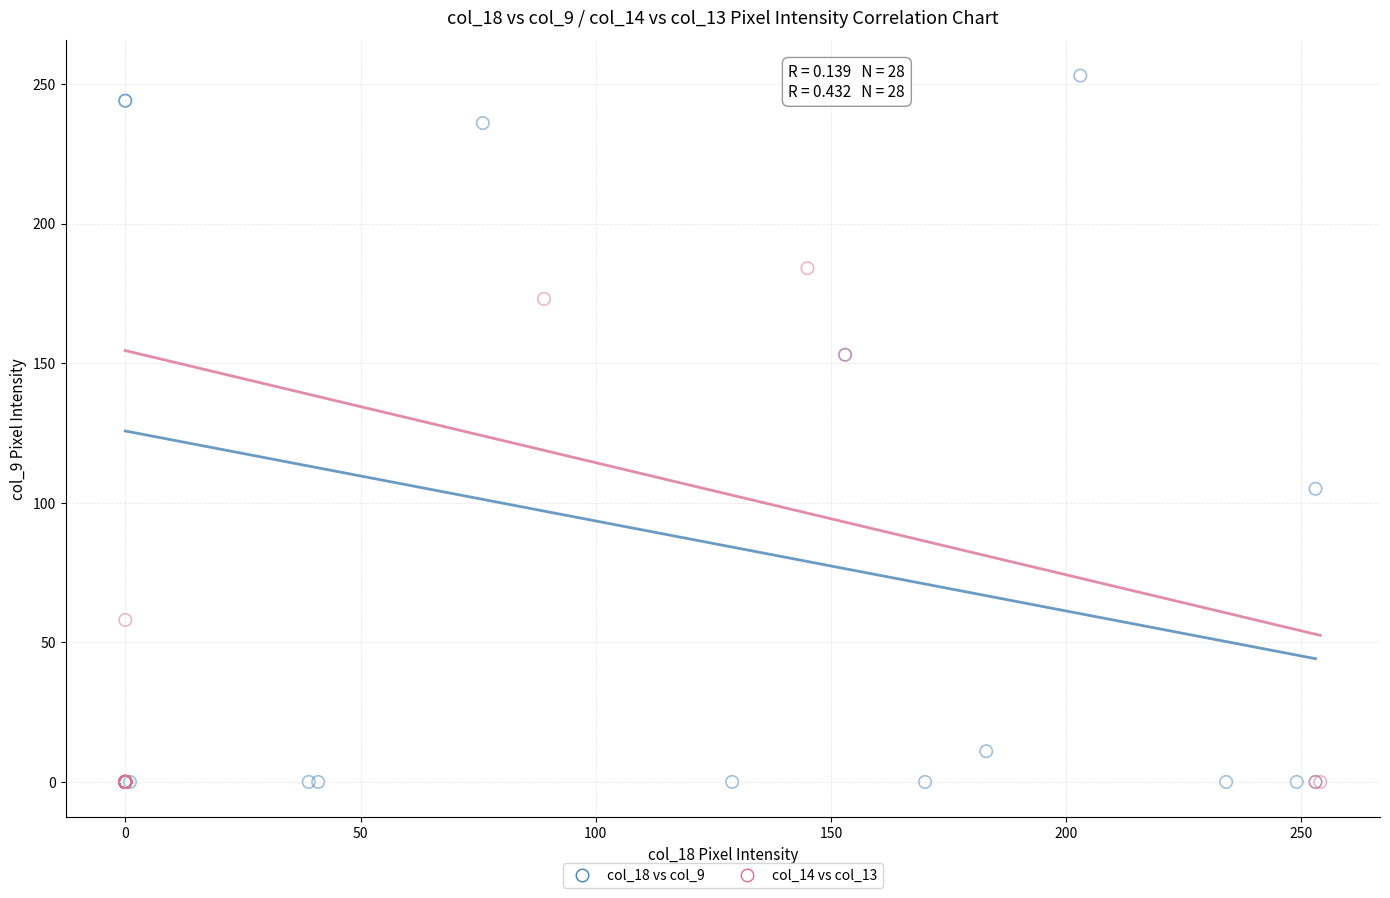

Which series has the widest spread of Y values?

col_18 vs col_9